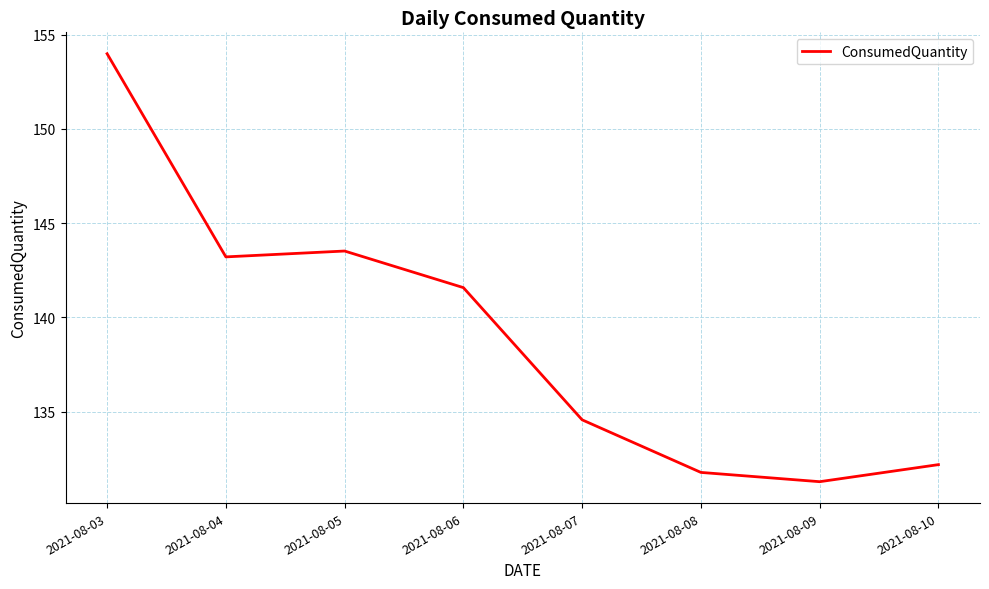

At which label does the data first exceed 141?

2021-08-03